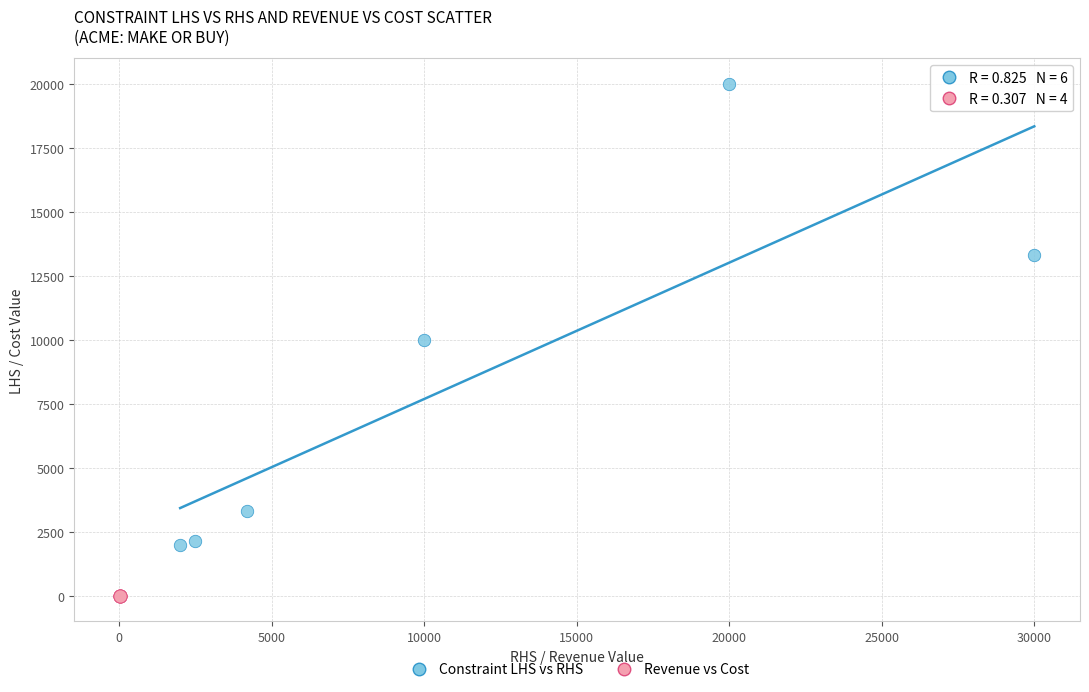

What are all the series names shown in the legend?

Constraint LHS vs RHS, Revenue vs Cost